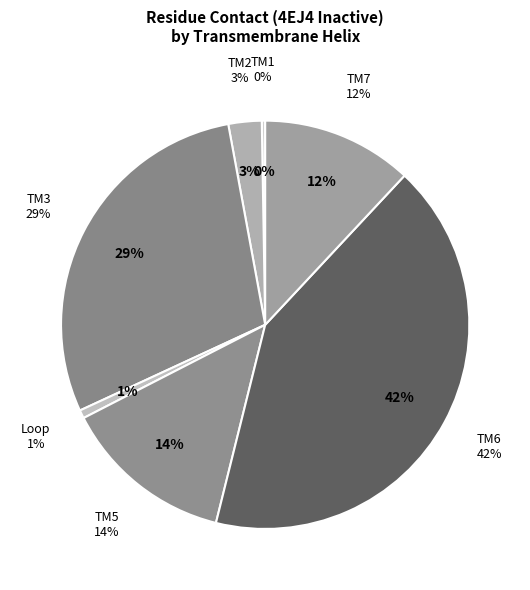

The VAL-217 slice represents 15% of the pie. True or false?

False